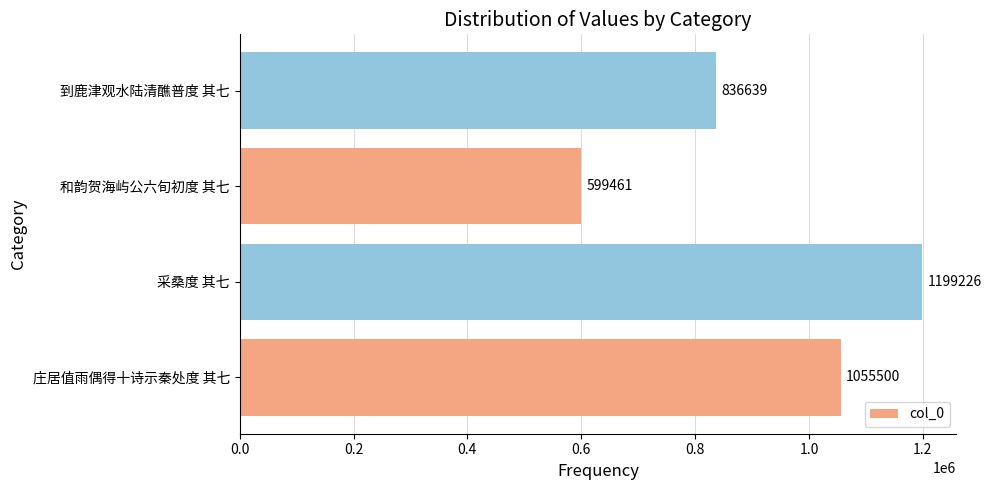

The value at 到鹿津观水陆清醮普度 其七 is 836639. True or false?

True